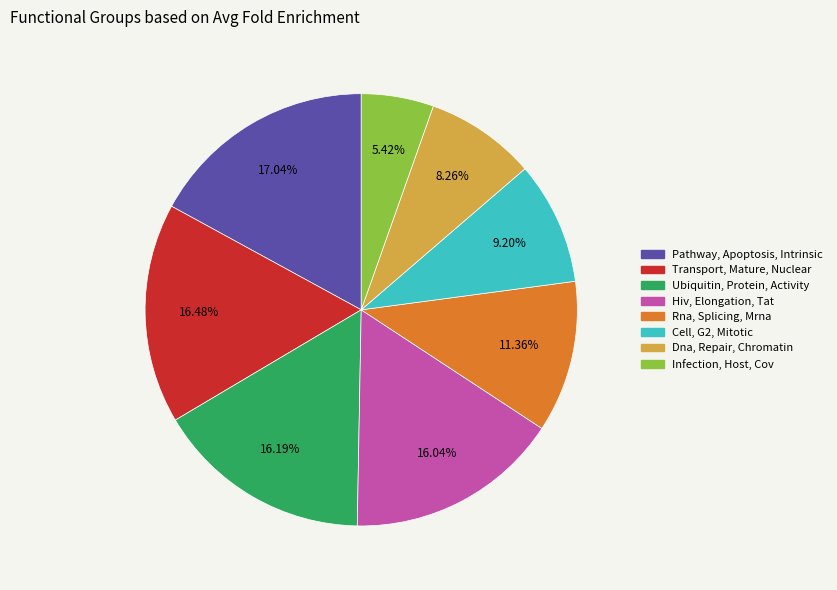

What is the largest slice in the pie chart?

Pathway, Apoptosis, Intrinsic